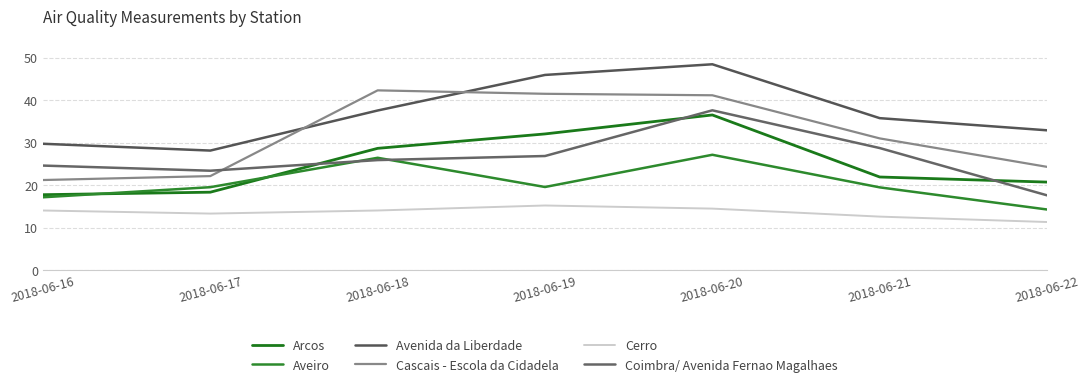

At which category is the sum across all series the highest?

2018-06-20